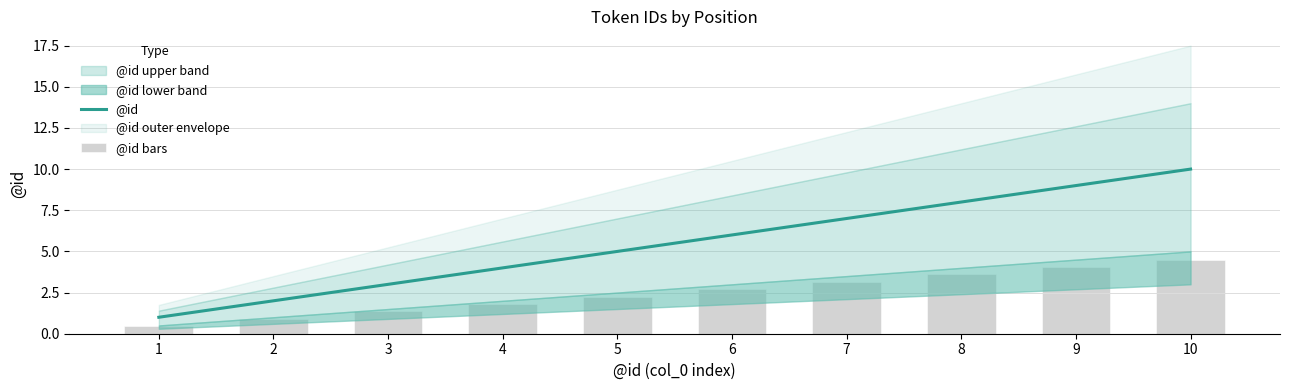

Which series has the widest spread of values?

@id